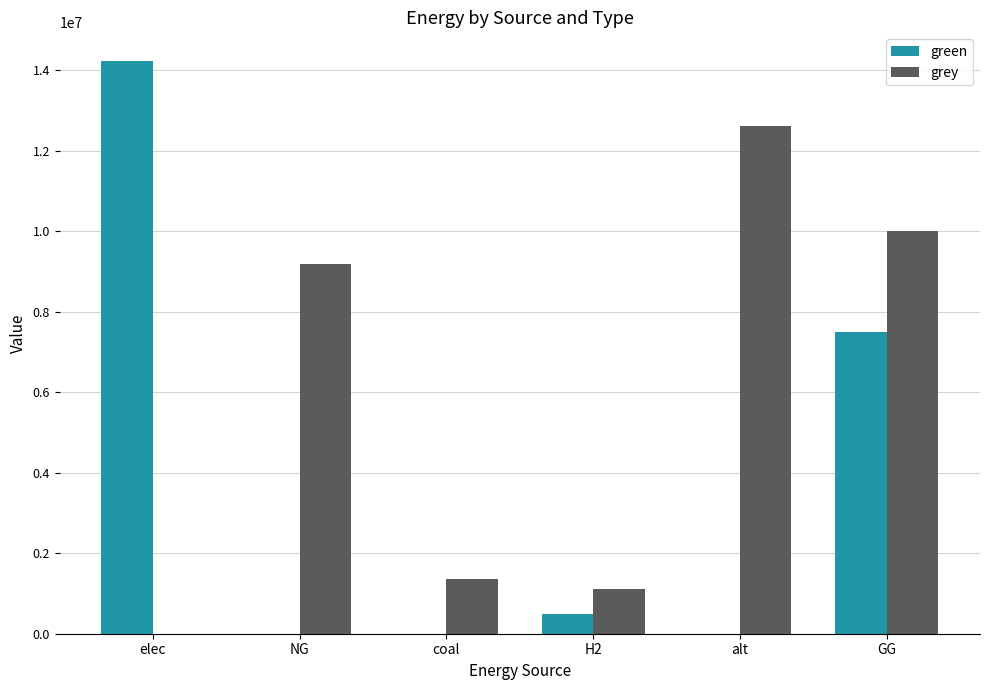

Read the green value at GG.

7500000.0